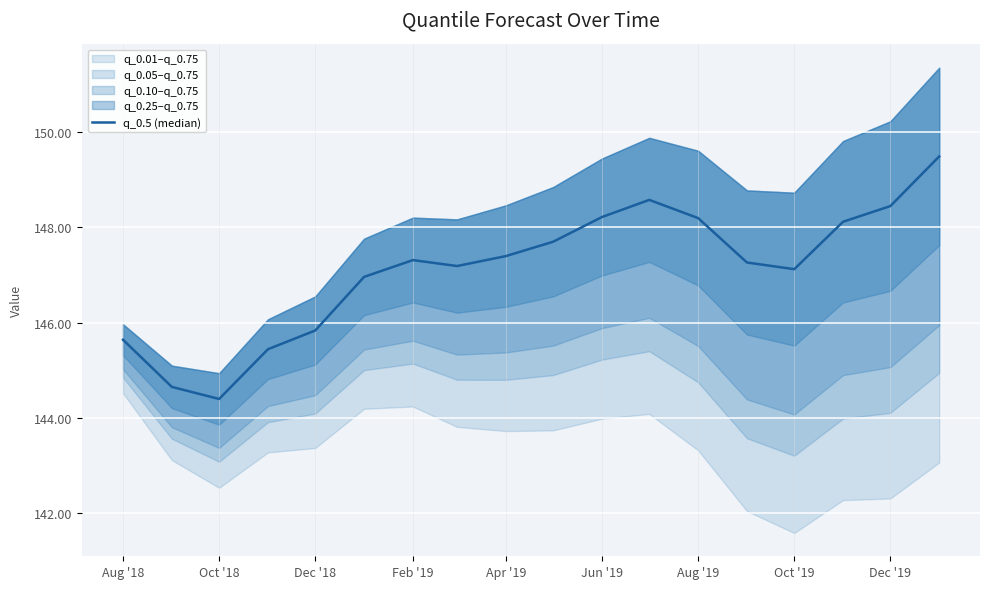

Does the chart display data point markers on the line(s)?

No